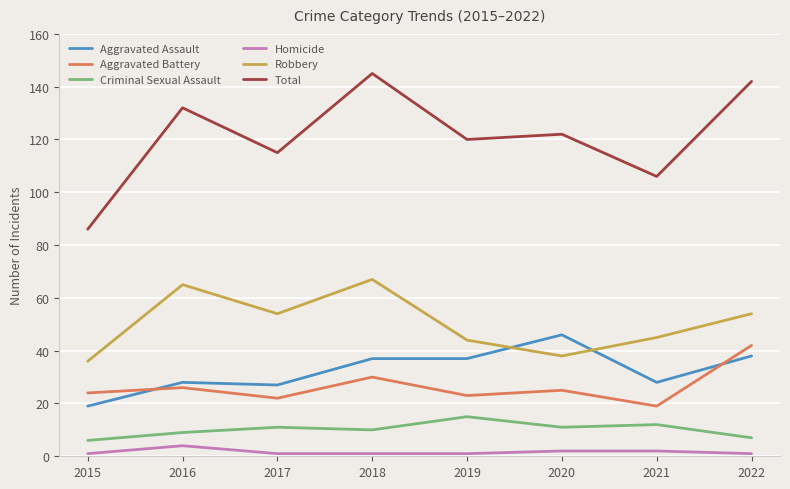

How many categories are shown in the chart?

8